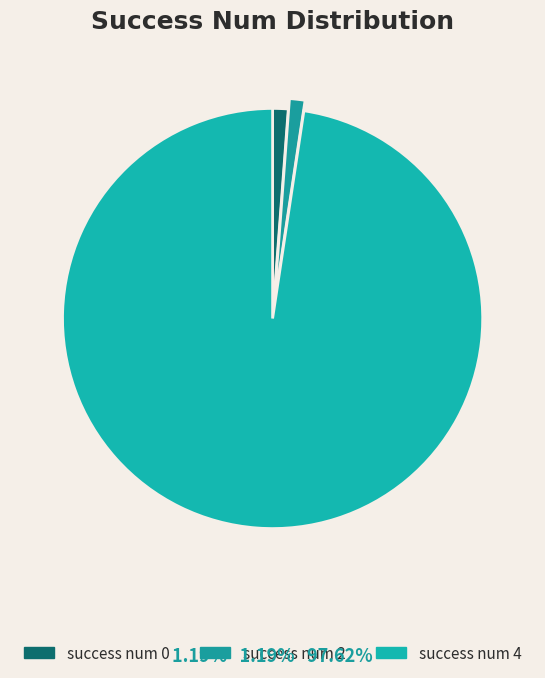

Count the number of slices in the pie.

3